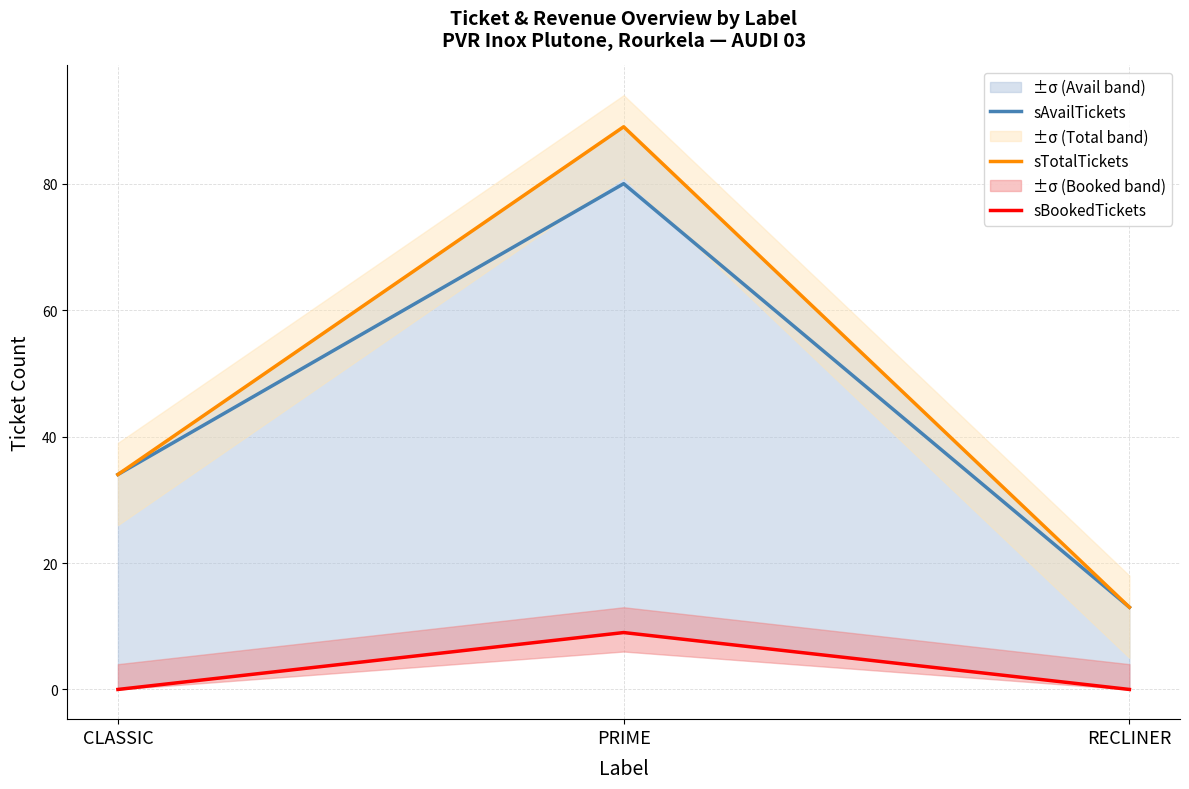

Does the chart display data point markers on the line(s)?

No